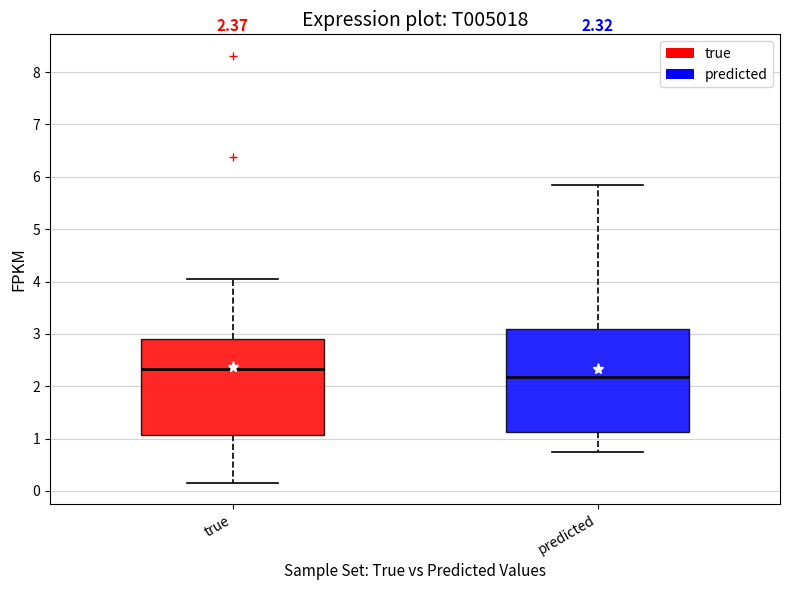

Comparing the boxes themselves (not the whiskers), which one is the tallest?

predicted